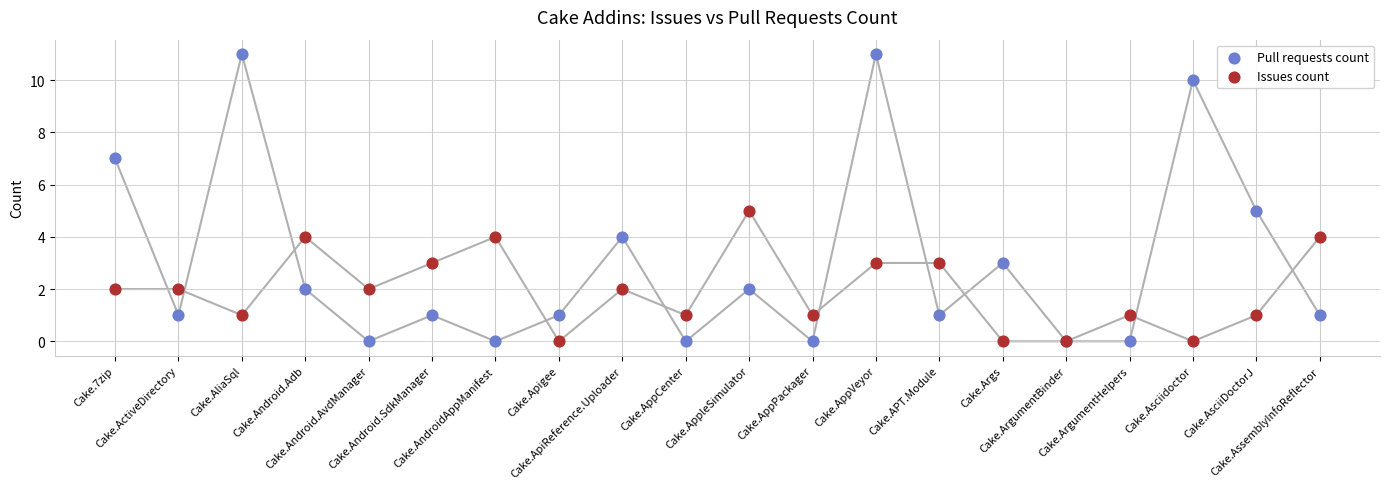

Which series reaches the maximum Y coordinate?

Pull requests count